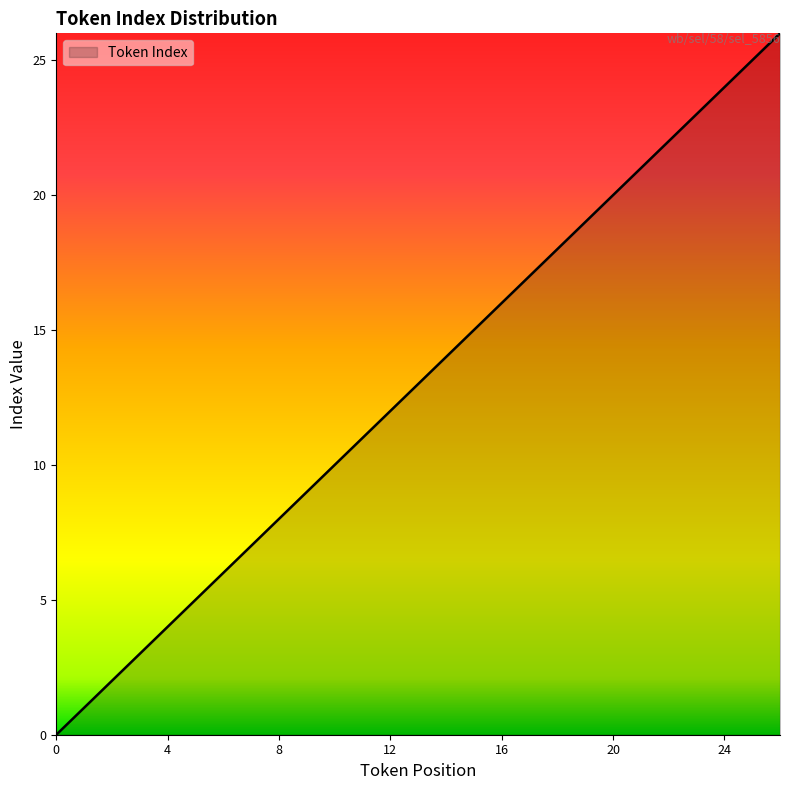

What is the maximum value shown in the chart?

26